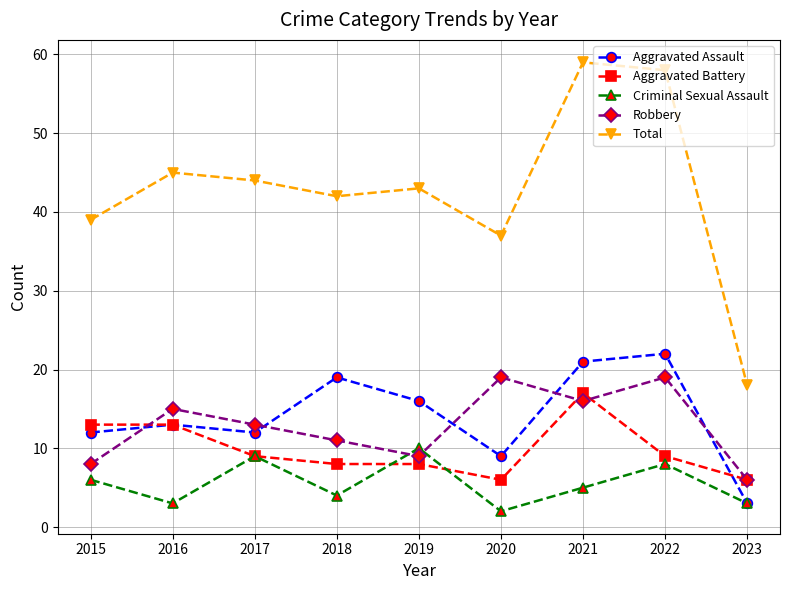

In Criminal Sexual Assault, how many points are lower than both neighbors (excluding endpoints)?

3